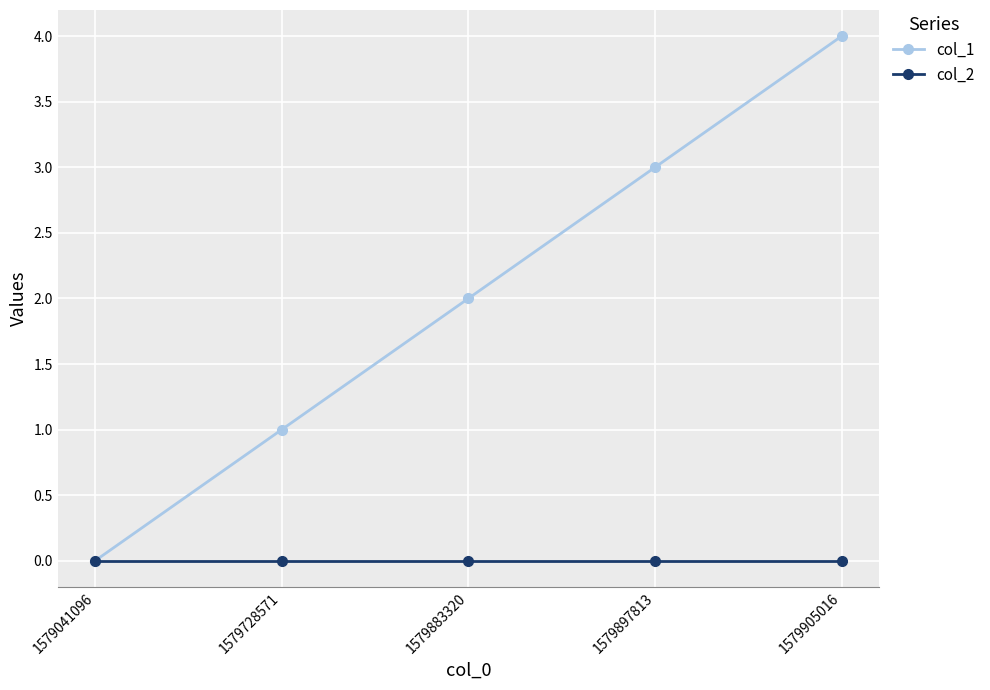

What is the average value of the col_1 series?

2